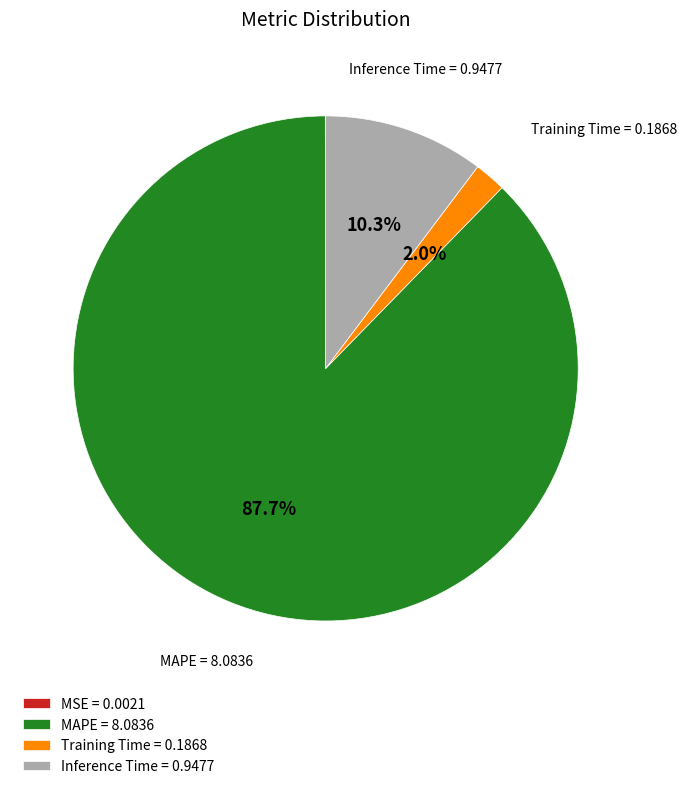

What is the largest slice in the pie chart?

MAPE